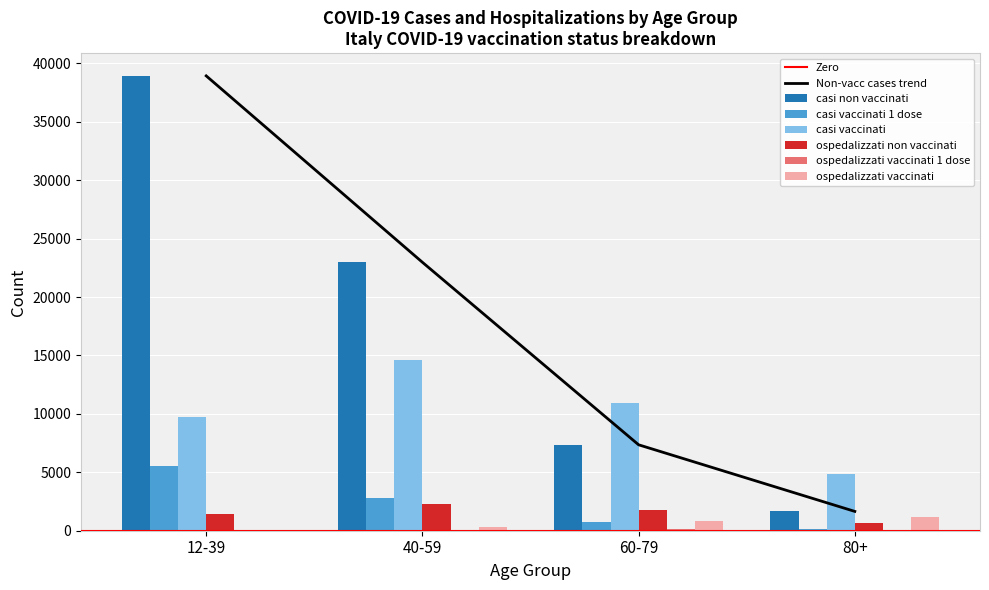

The value of ospedalizzati non vaccinati at 12-39 is 1427. True or false?

True